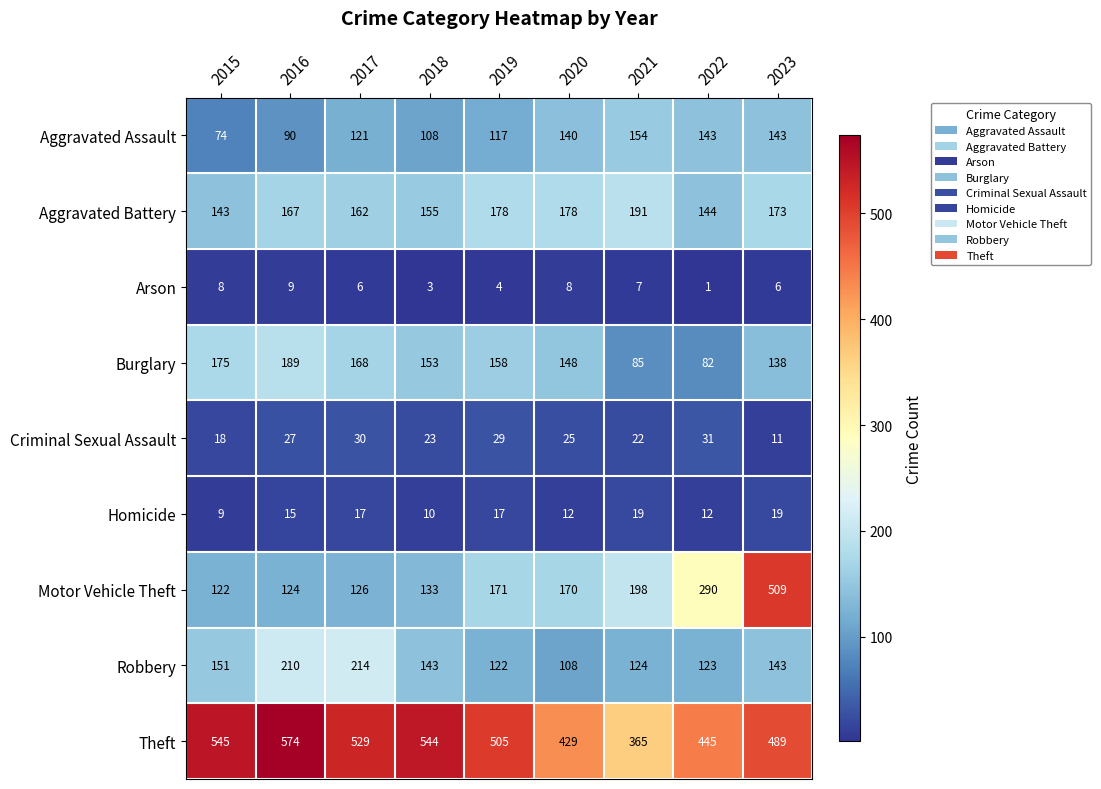

Read the Burglary value at 2023, to the nearest 10.

140